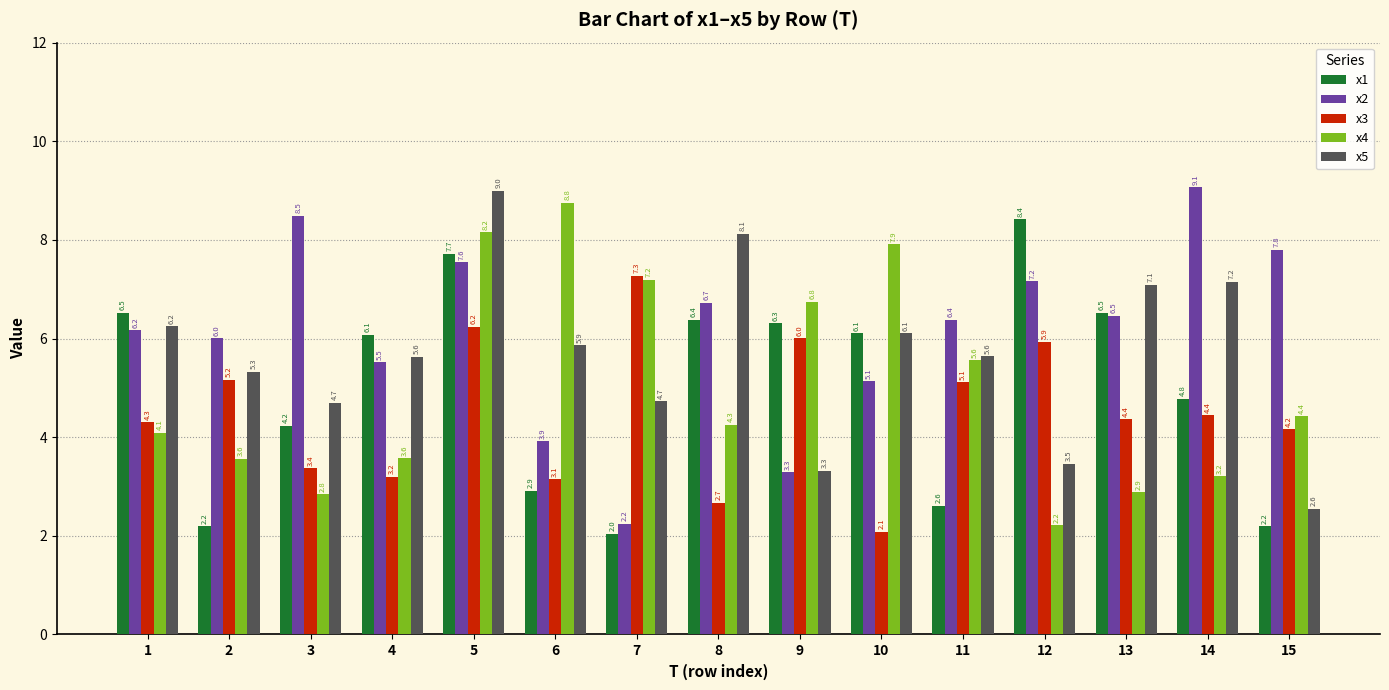

At 8, list the series in order from smallest to largest.

x3, x4, x1, x2, x5